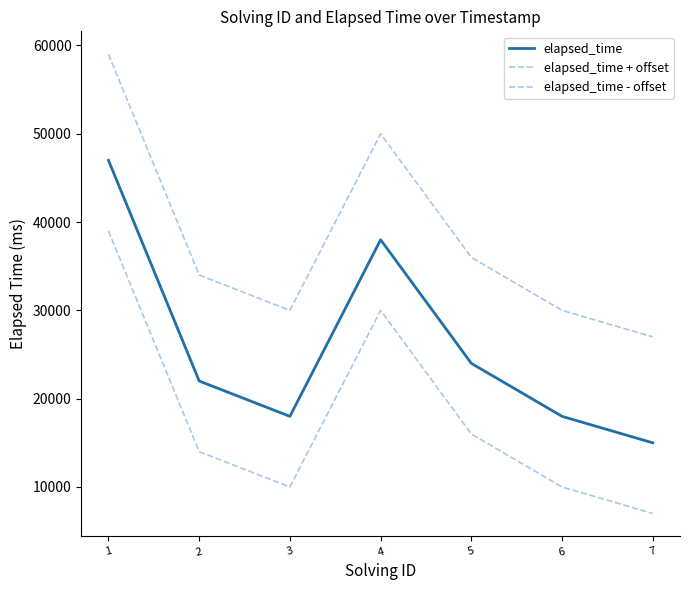

What is the maximum value for elapsed_time - offset?

39000